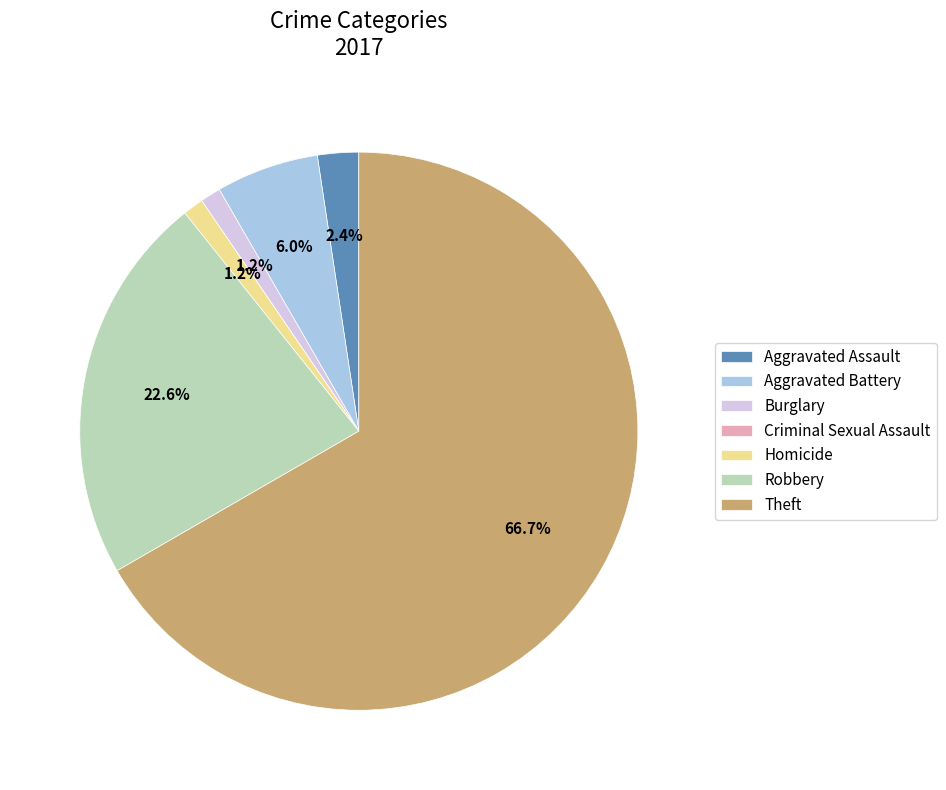

What percentage is the Homicide slice, to the nearest percent?

1%